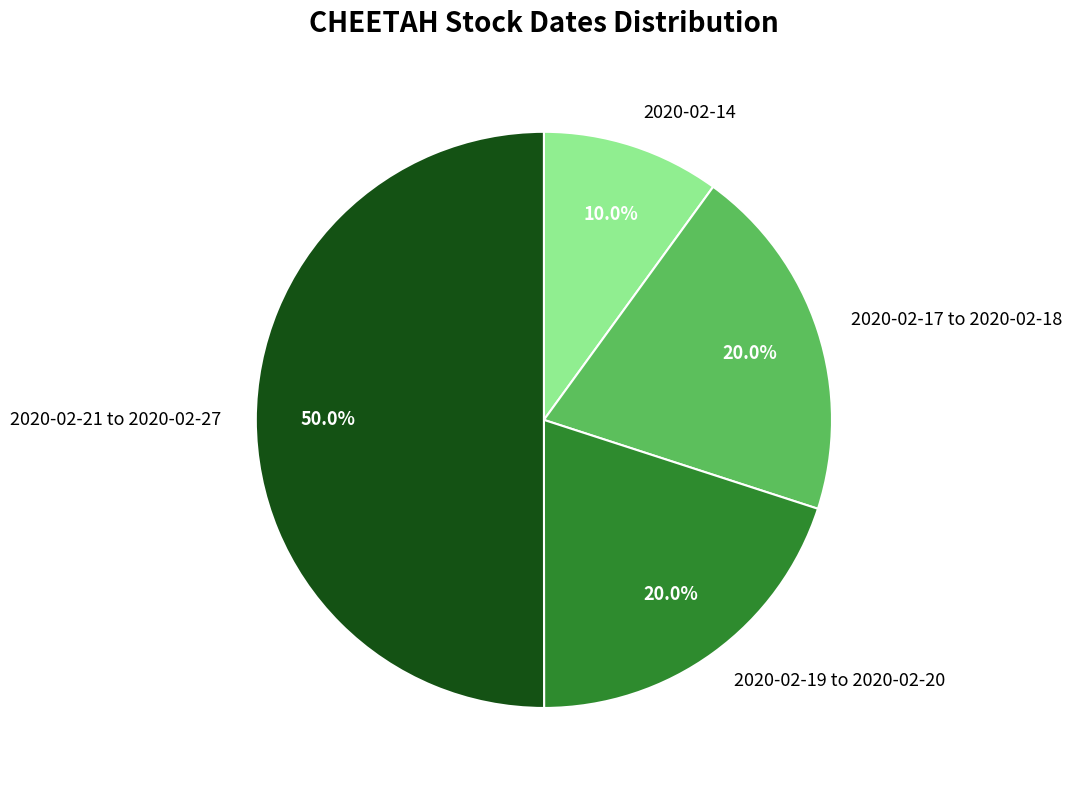

Count the number of slices in the pie.

4